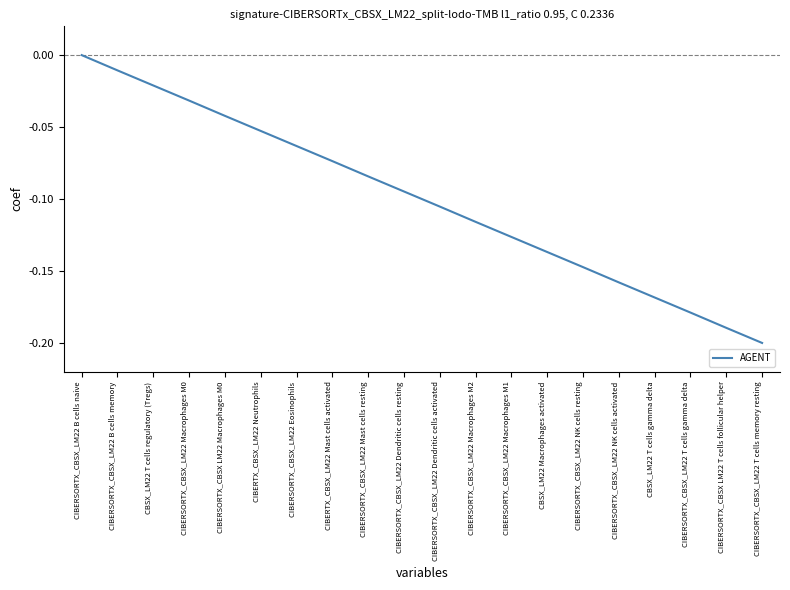

What position from the right is CIBERSORTX_CBSX_LM22 Eosinophils?

14